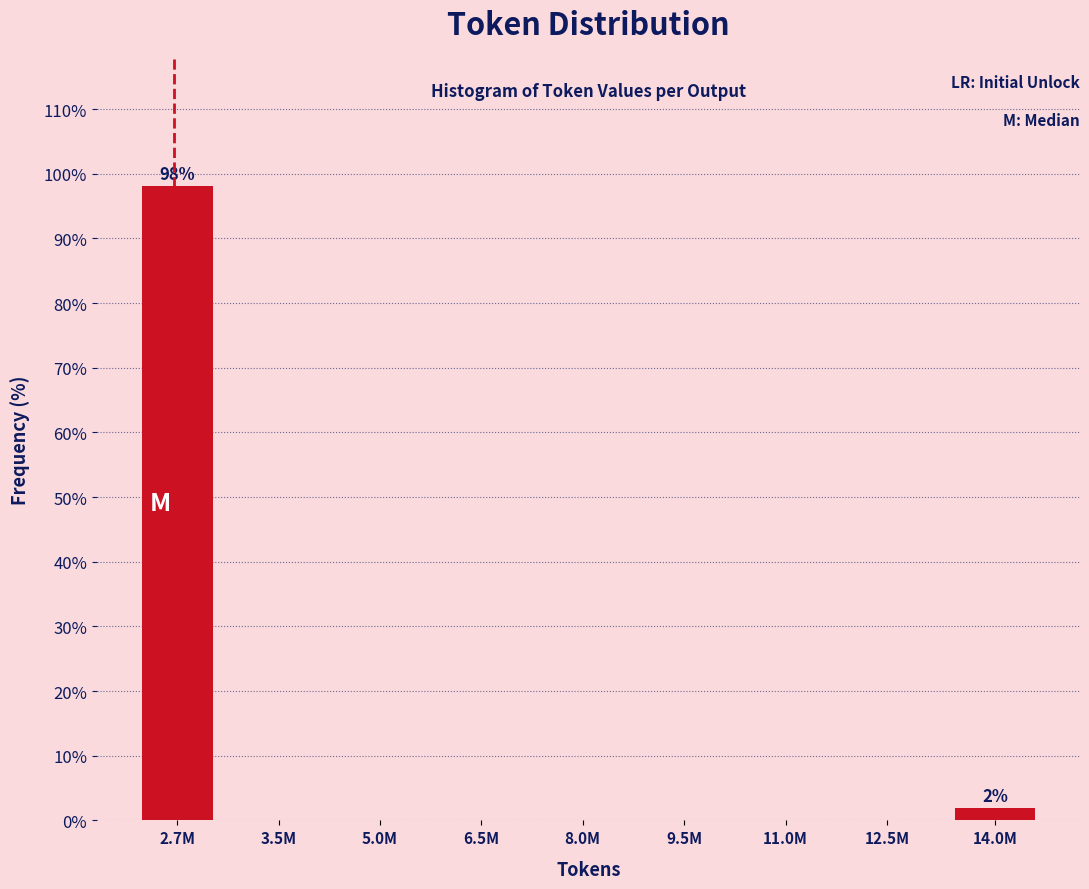

Reading right to left, transcribe all the data shown in this chart.

14.0M=1.9	12.5M=0.0	11.0M=0.0	9.5M=0.0	8.0M=0.0	6.5M=0.0	5.0M=0.0	3.5M=0.0	2.7M=98.1